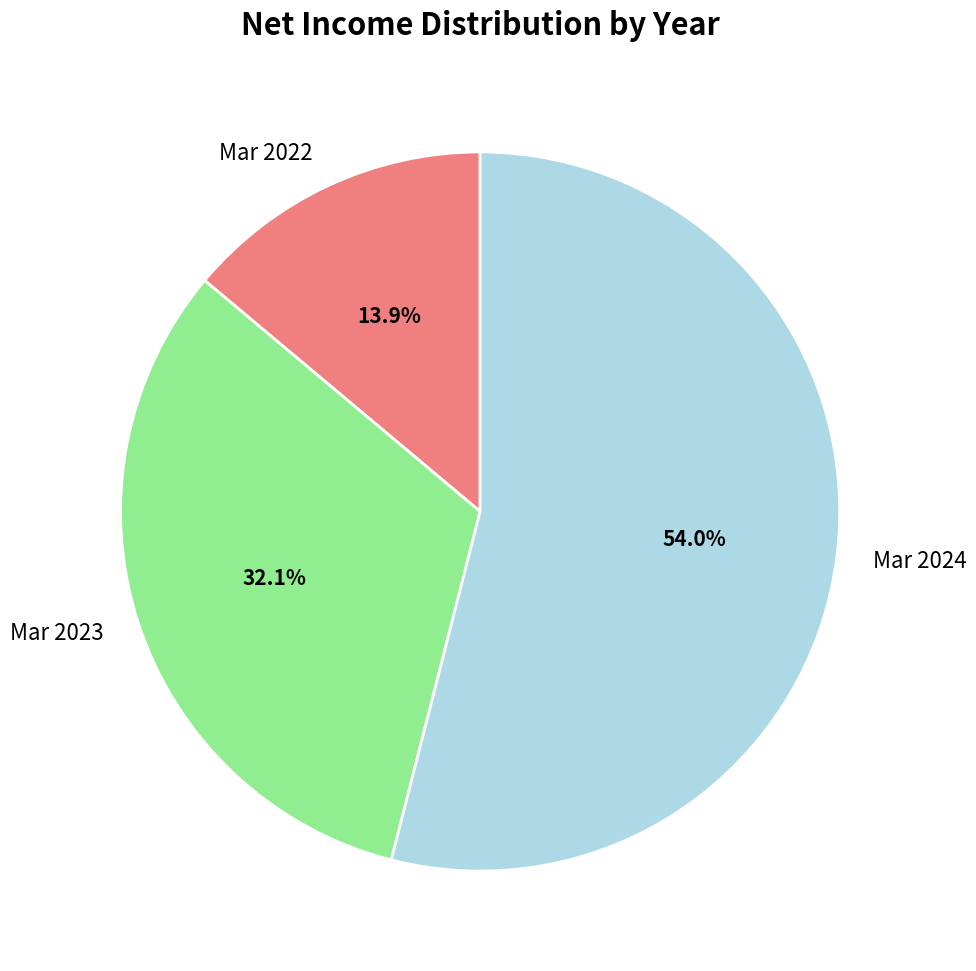

What is the ratio of the value at Mar 2024 to the value at Mar 2023?

1.7